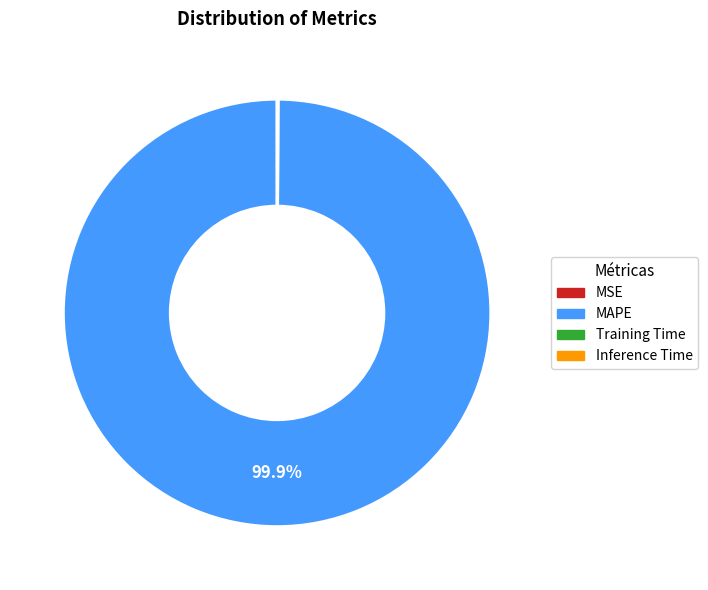

Which category accounts for the majority?

MAPE